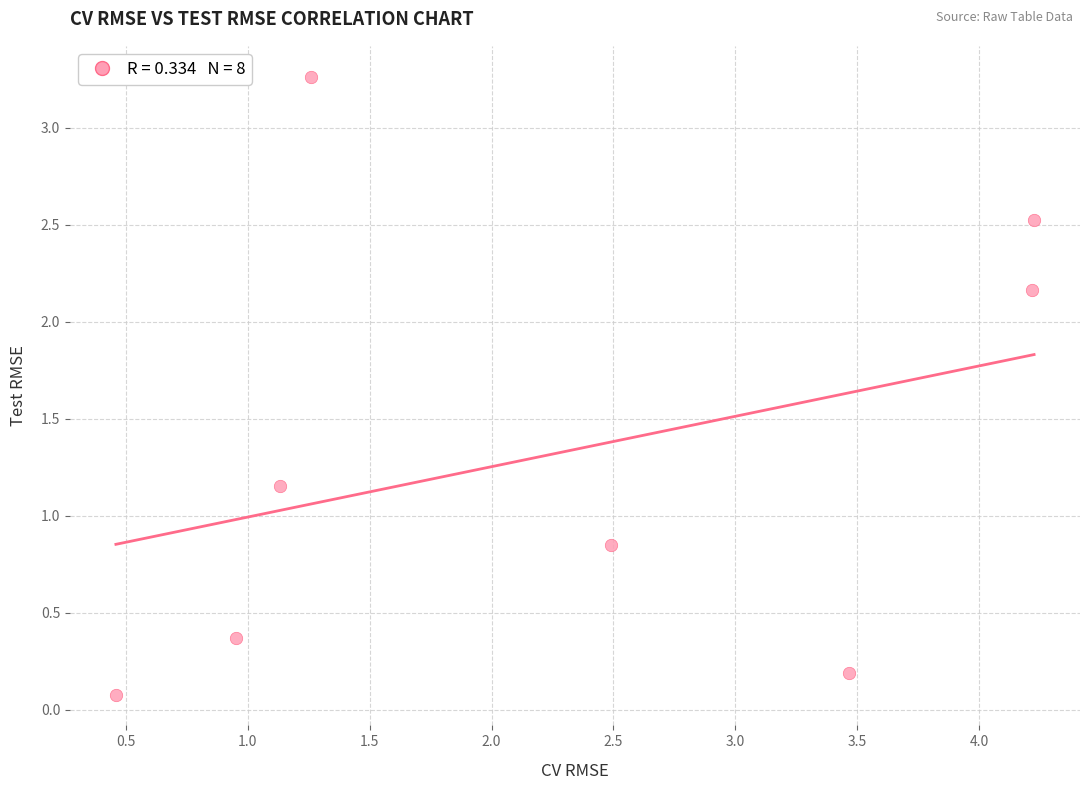

What is the average Y value?

1.3